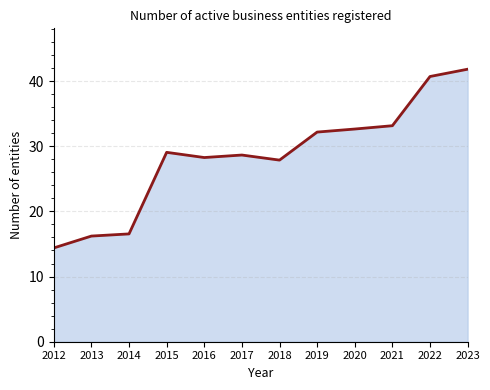

Which label corresponds to the largest value in the chart?

2023